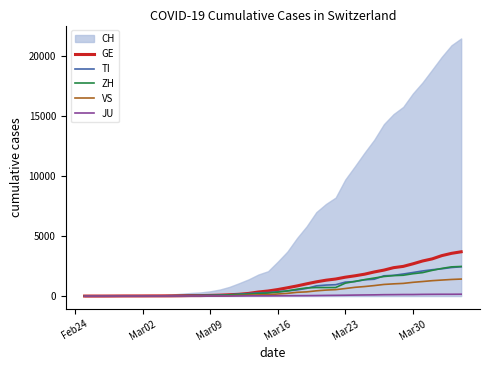

What is the difference between the maximum and minimum values in the GE series?

3690